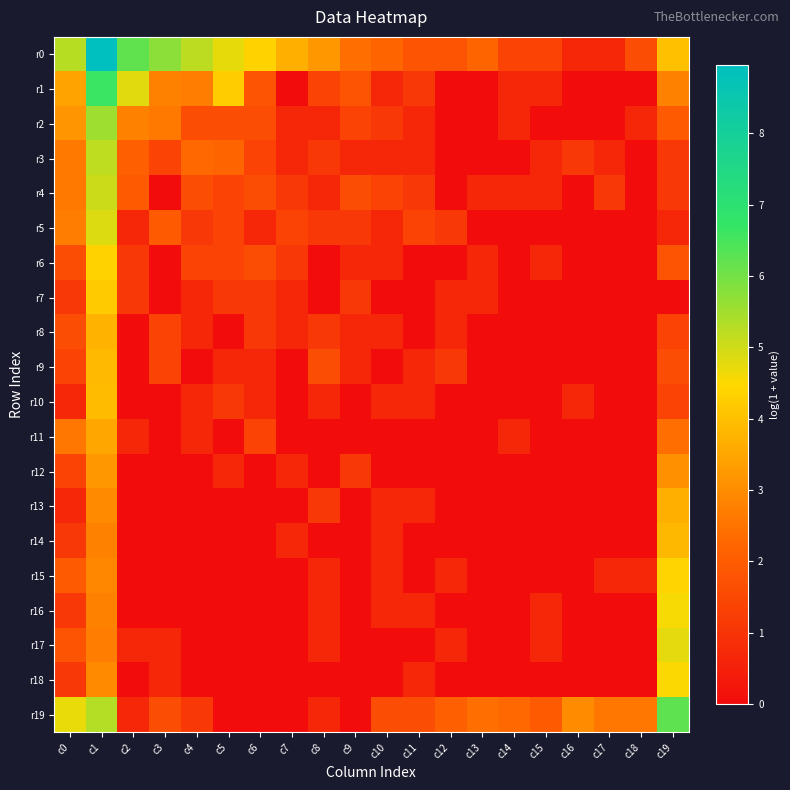

Which category has the highest value across all series?

c1